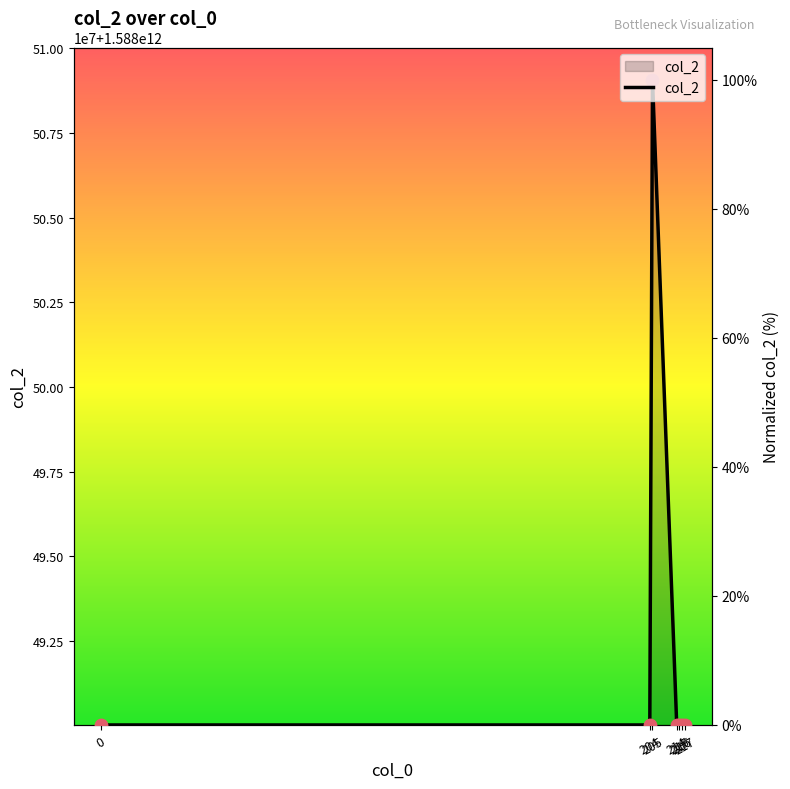

What is the change in value from 205 to 217?

-100